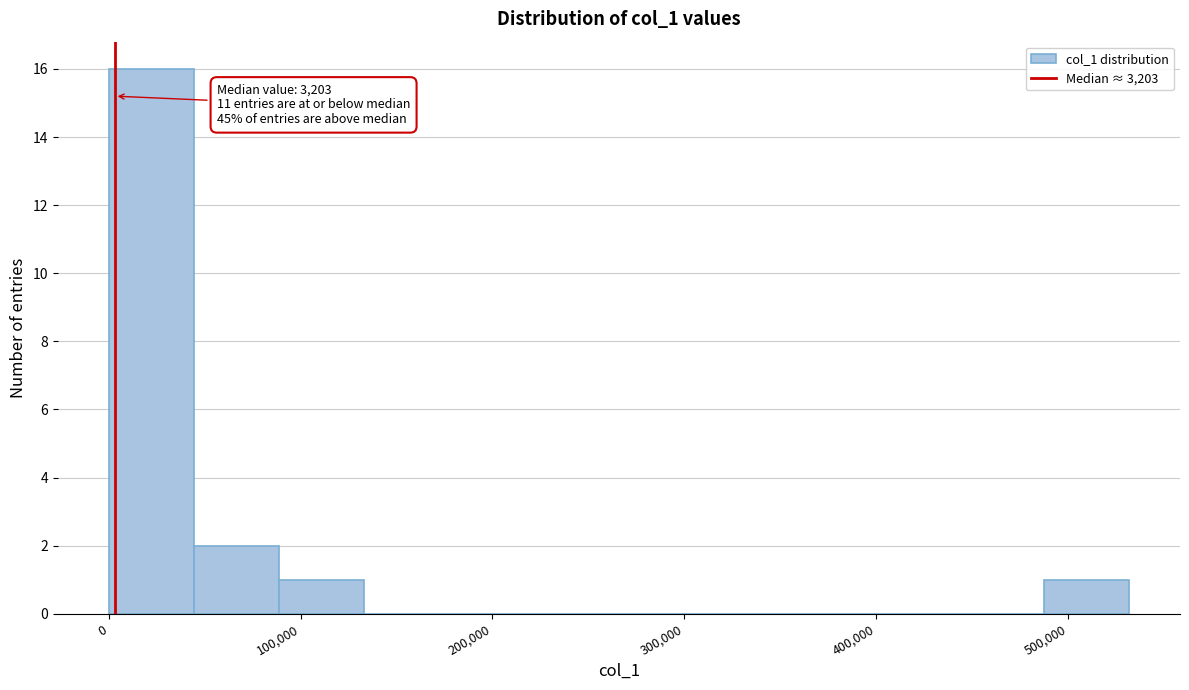

Which range on the x-axis has the tallest bar?

0 to 40000